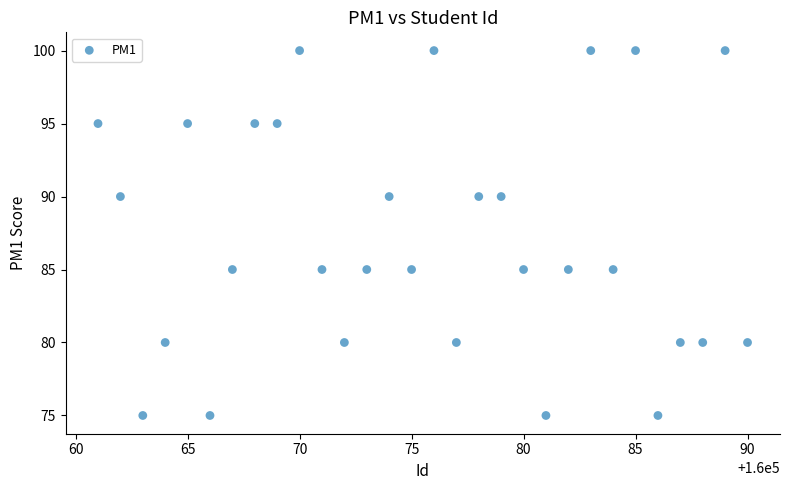

What is the range of Y values (max minus min)?

25